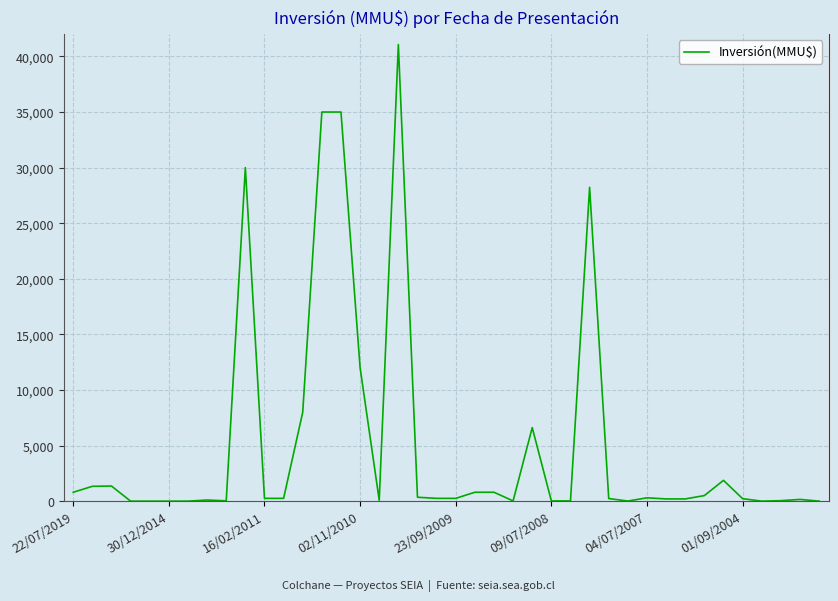

What is the difference between the maximum and minimum values?

41075